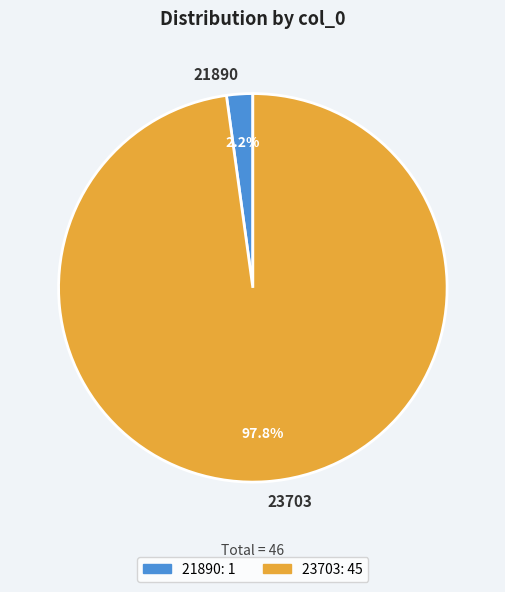

Which slice represents more than half of the pie?

23703